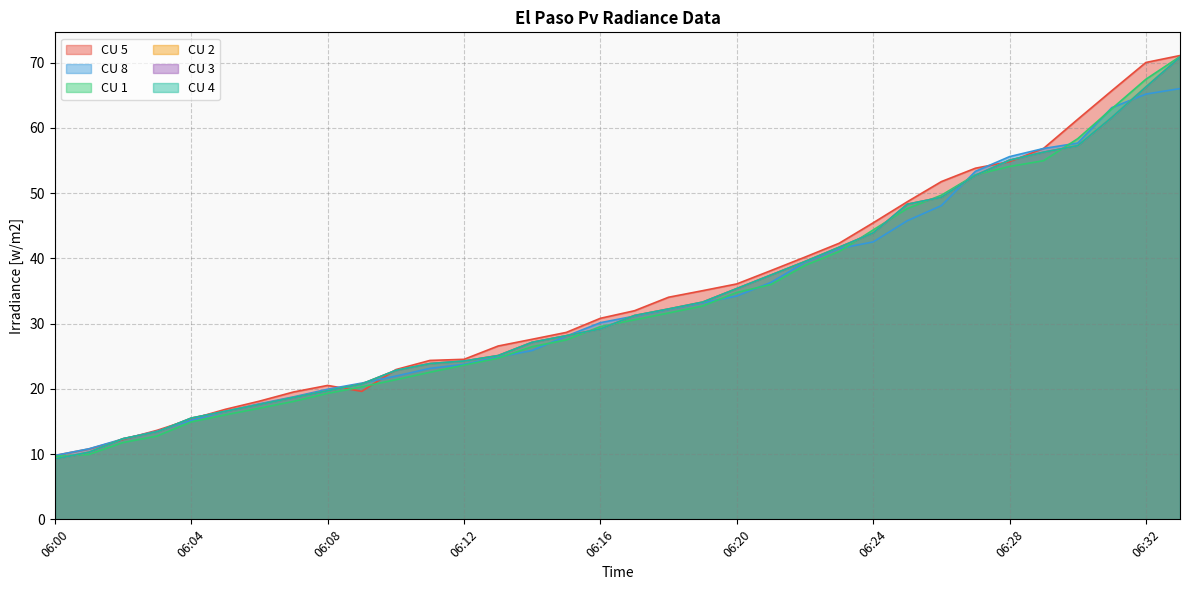

How many lines are shown in the chart?

6